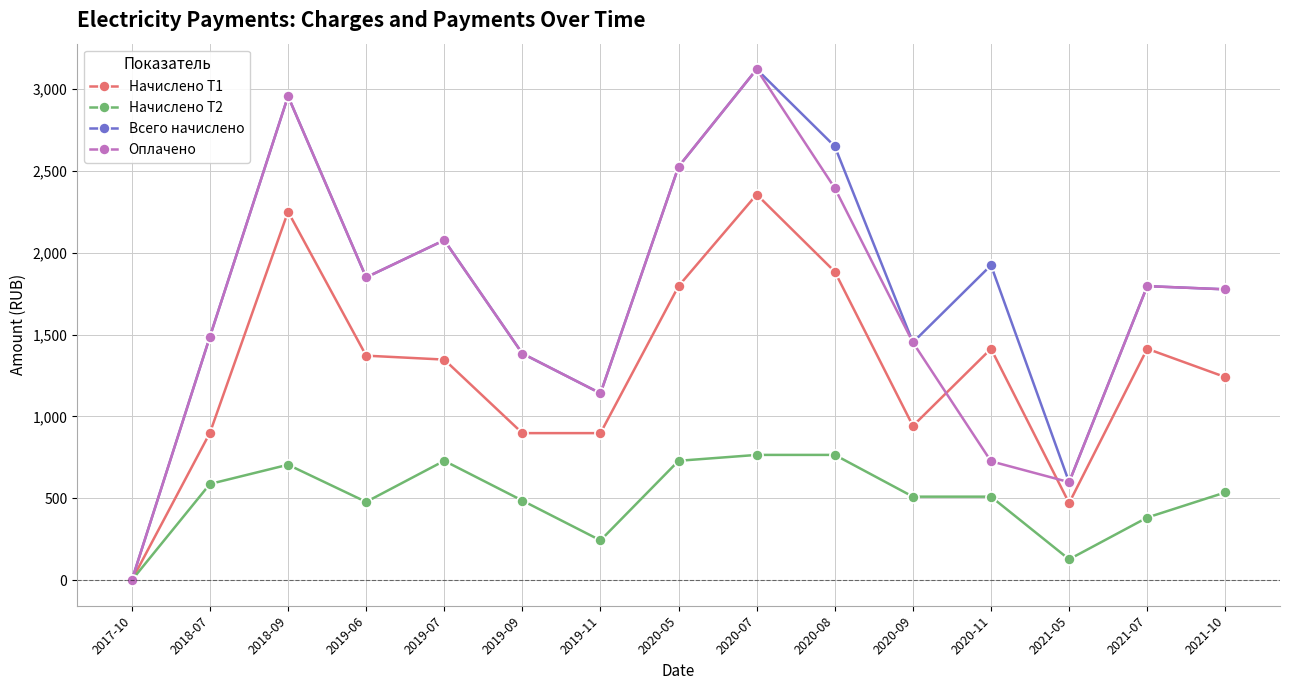

What is the total value across all series at 2019-09?

4152.0